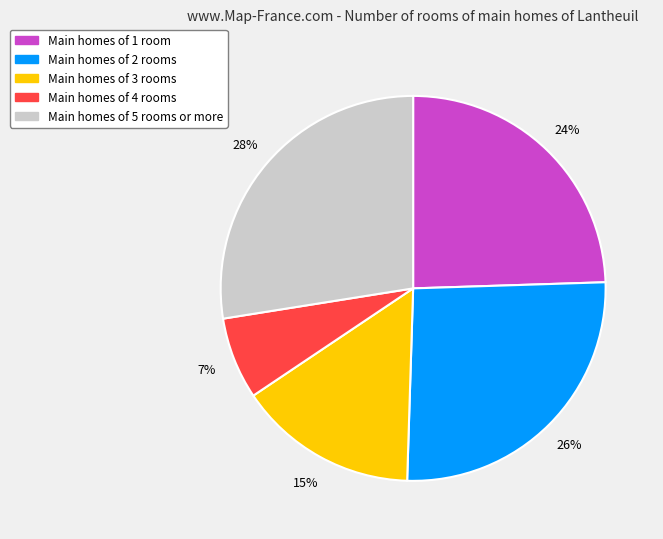

To the nearest percent, what is the average slice percentage?

20%